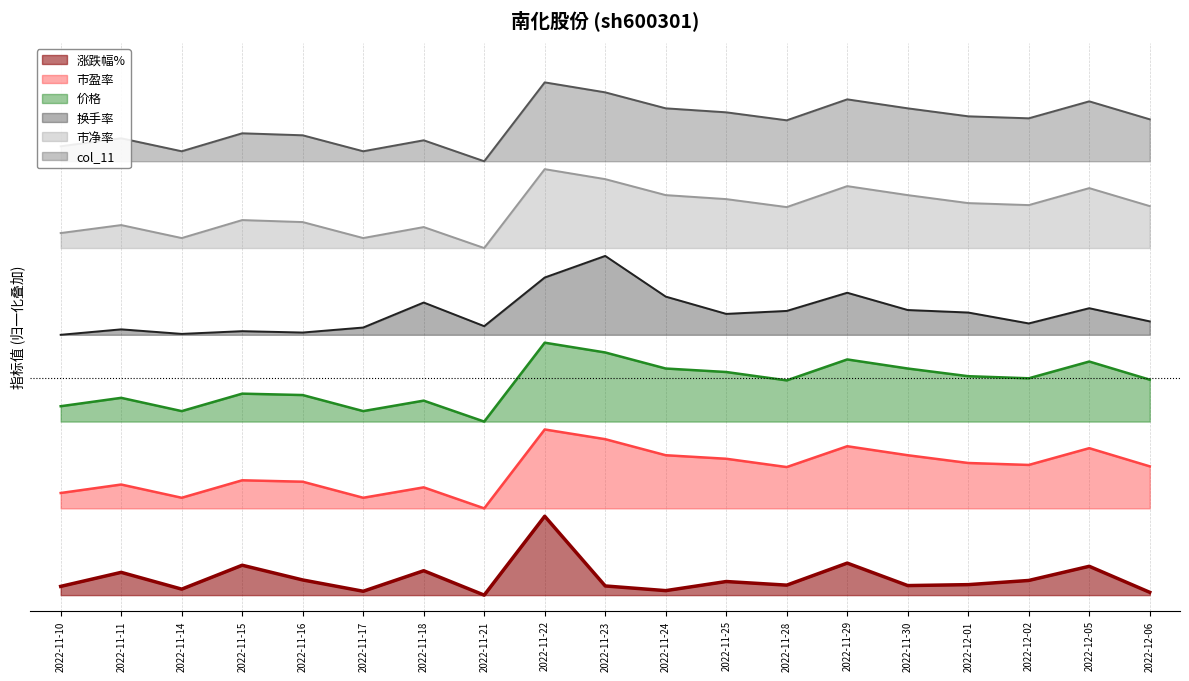

Which category has the lowest value across all series?

2022-11-21